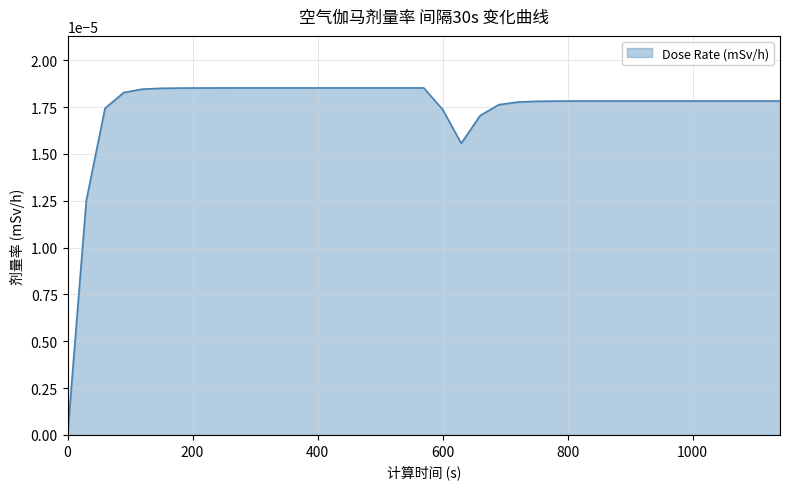

Does the chart display data point markers on the line(s)?

No